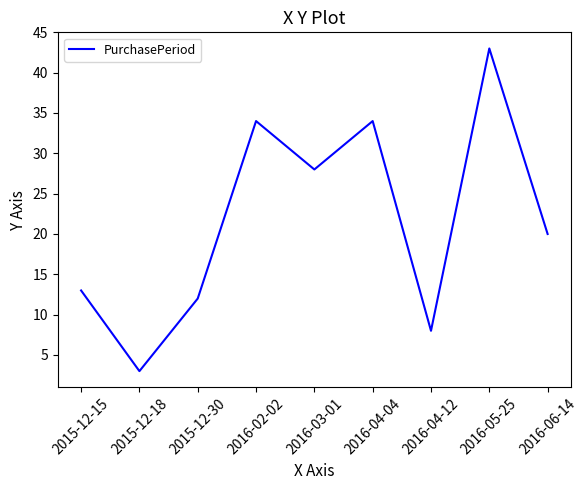

Is this an area chart (filled region under the line)?

No